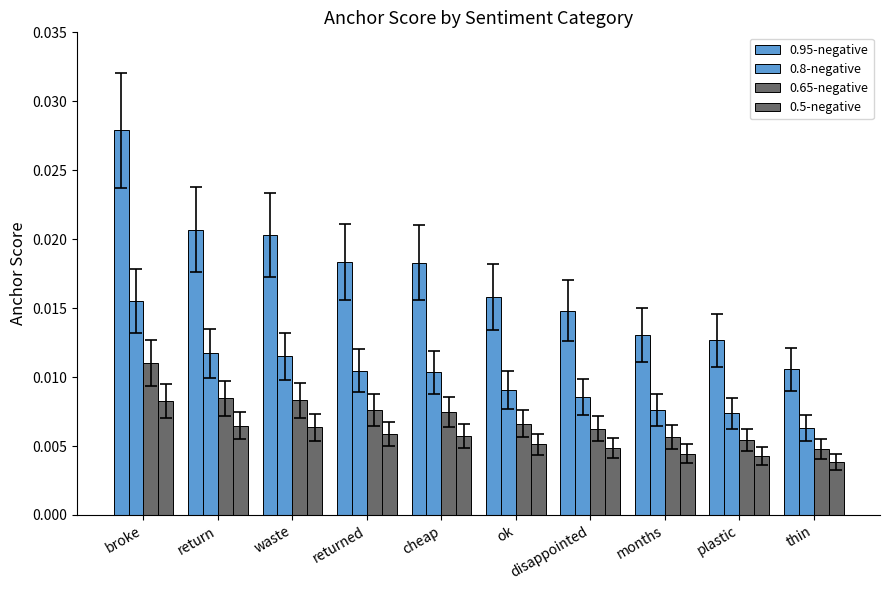

At which category does the chart reach its peak across all series?

broke